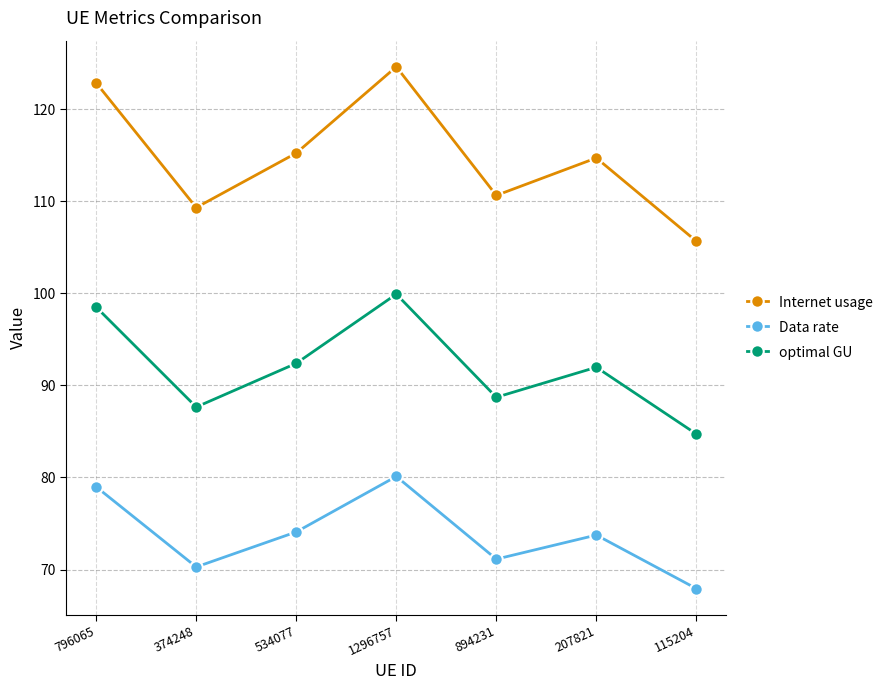

What is the spread (max minus min) of values at 207821?

41.0